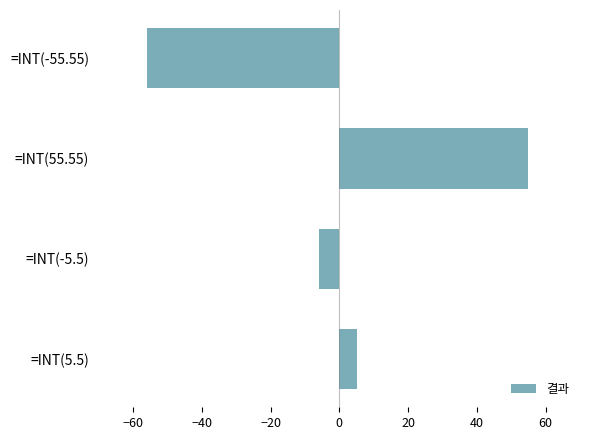

What is the difference between the maximum and second lowest values?

61